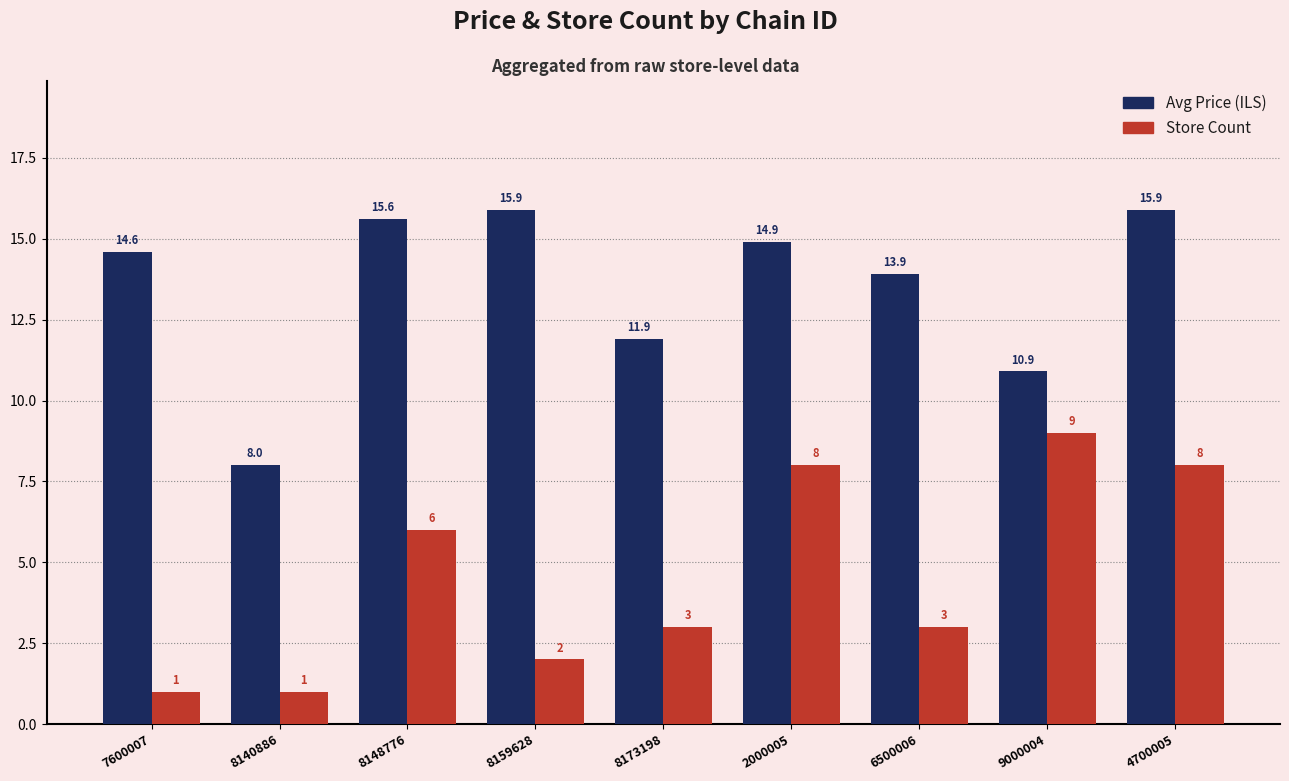

What is the label of the 5th bar from the right?

8173198